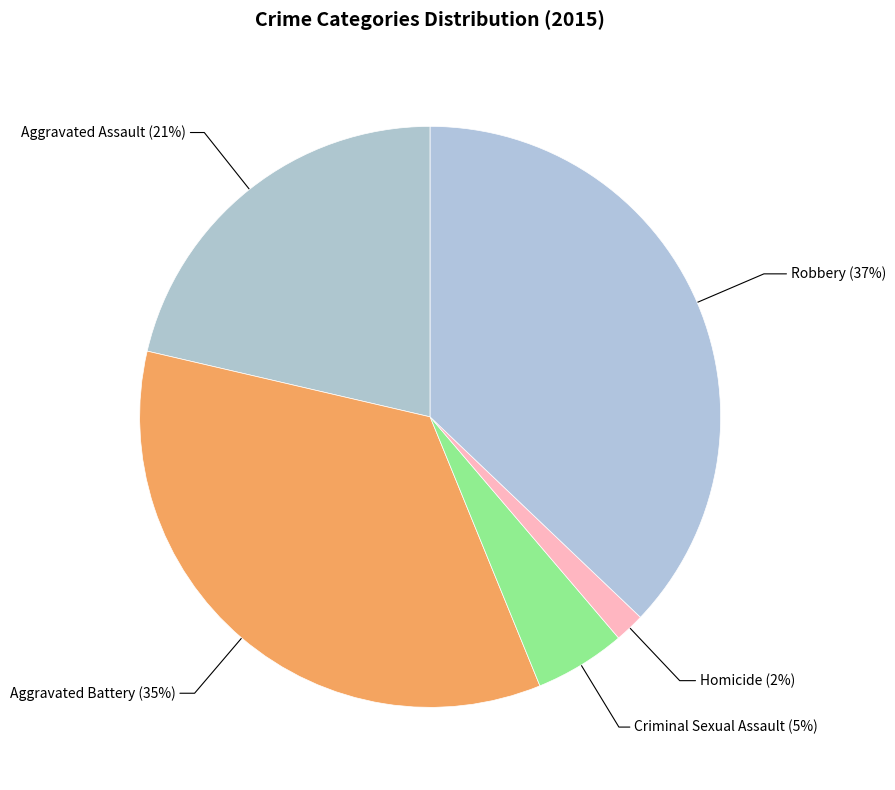

To the nearest percent, what is the average slice percentage?

20%